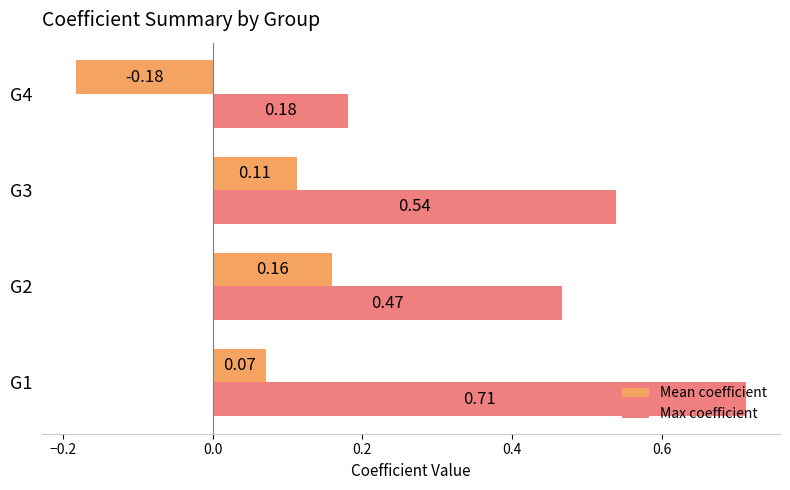

List the series in order of their peak value, lowest first.

Mean coefficient, Max coefficient